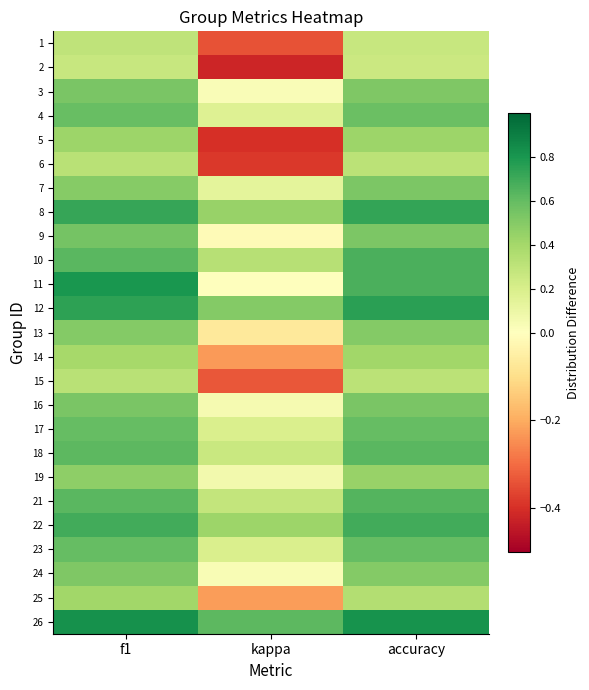

Reading right to left, what are all the values shown in this chart?

1: accuracy=0.3	kappa=-0.3	f1=0.3
2: accuracy=0.2	kappa=-0.4	f1=0.3
3: accuracy=0.5	kappa=0.0	f1=0.5
4: accuracy=0.6	kappa=0.2	f1=0.6
5: accuracy=0.4	kappa=-0.4	f1=0.4
6: accuracy=0.3	kappa=-0.4	f1=0.3
7: accuracy=0.5	kappa=0.1	f1=0.5
8: accuracy=0.7	kappa=0.4	f1=0.7
9: accuracy=0.5	kappa=-0.0	f1=0.5
10: accuracy=0.7	kappa=0.3	f1=0.6
11: accuracy=0.7	kappa=0.0	f1=0.8
12: accuracy=0.8	kappa=0.5	f1=0.7
13: accuracy=0.5	kappa=-0.1	f1=0.5
14: accuracy=0.4	kappa=-0.2	f1=0.4
15: accuracy=0.3	kappa=-0.3	f1=0.3
16: accuracy=0.5	kappa=0.1	f1=0.5
17: accuracy=0.6	kappa=0.2	f1=0.6
18: accuracy=0.6	kappa=0.3	f1=0.6
19: accuracy=0.4	kappa=0.1	f1=0.5
21: accuracy=0.6	kappa=0.3	f1=0.6
22: accuracy=0.7	kappa=0.4	f1=0.7
23: accuracy=0.6	kappa=0.2	f1=0.6
24: accuracy=0.5	kappa=0.0	f1=0.5
25: accuracy=0.3	kappa=-0.2	f1=0.4
26: accuracy=0.8	kappa=0.6	f1=0.8